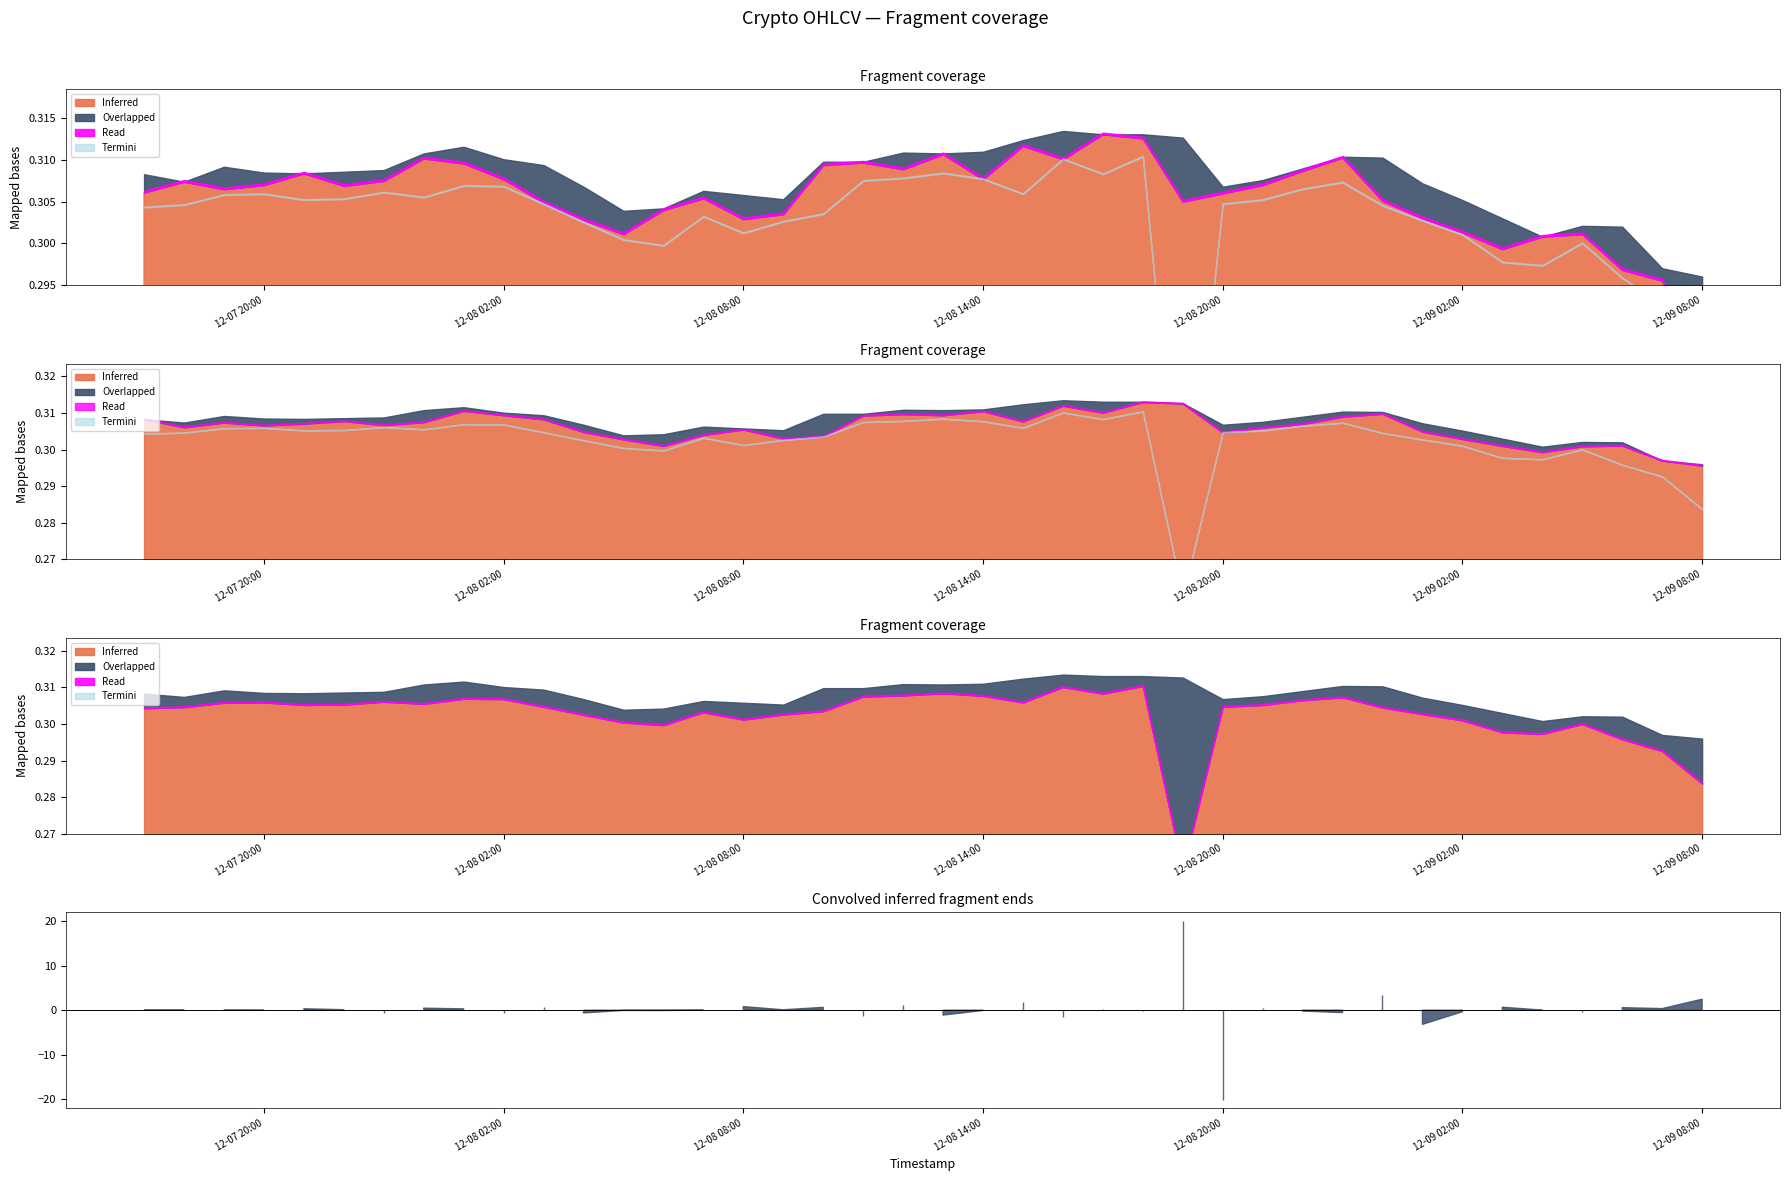

Does the chart have visible grid lines?

No